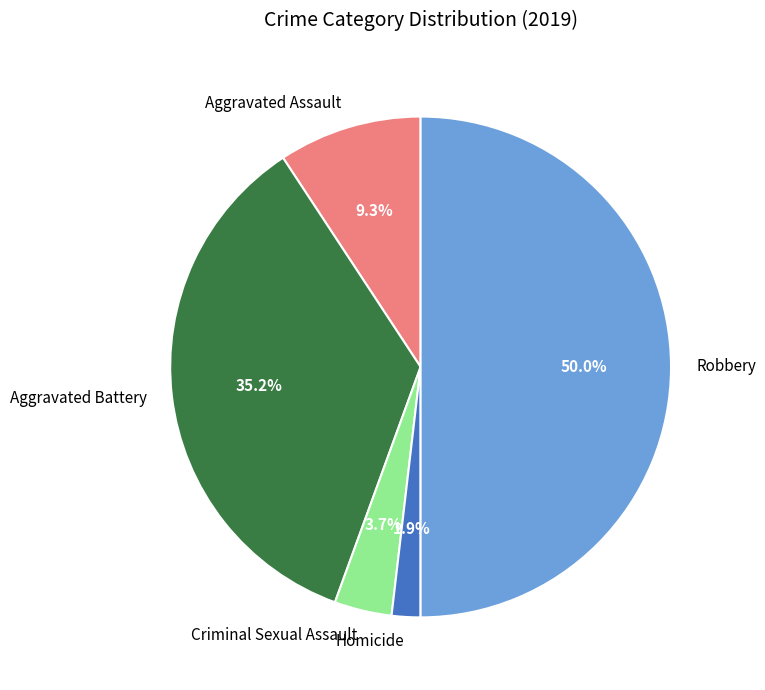

Which category has the smallest portion of the pie?

Homicide